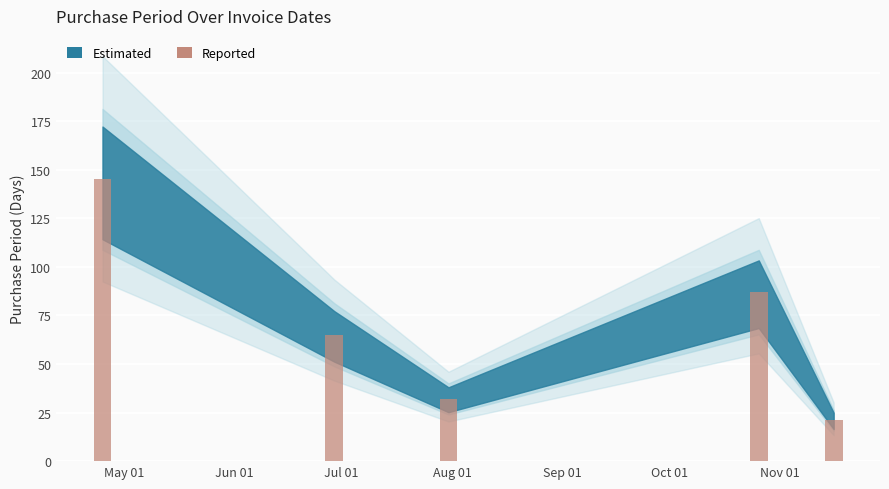

What is the greatest value displayed?

145